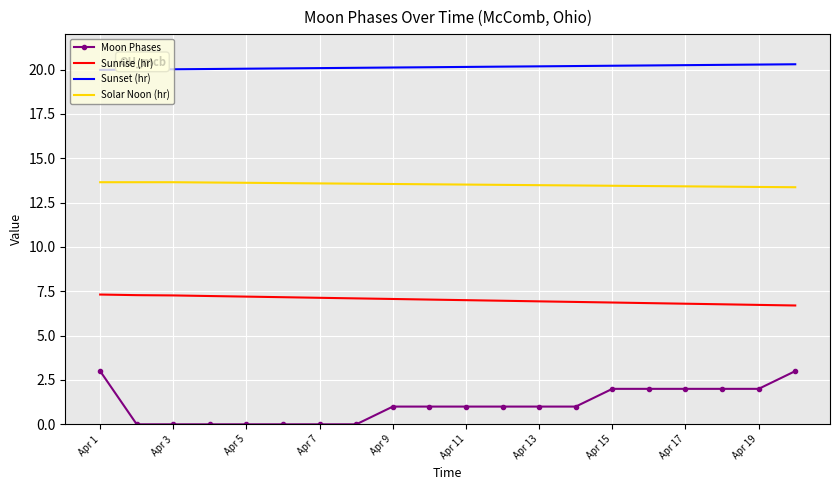

Rank the series by their maximum value, from lowest to highest.

Moon Phases, Sunrise (hr), Solar Noon (hr), Sunset (hr)